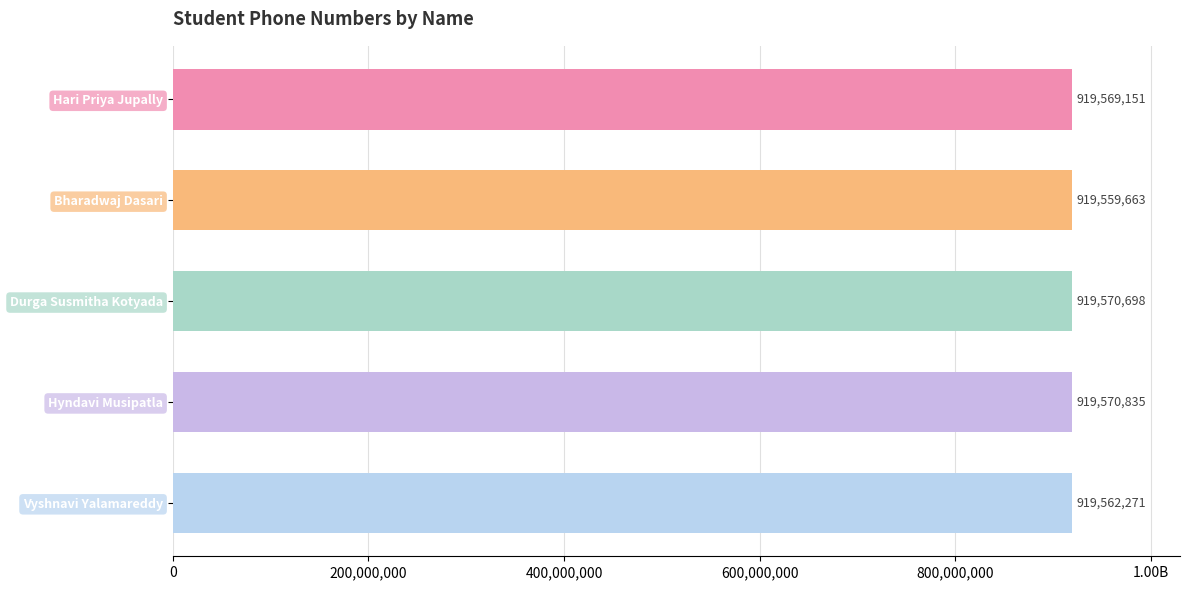

Where is the data nearest to the value 919565249?

Vyshnavi Yalamareddy